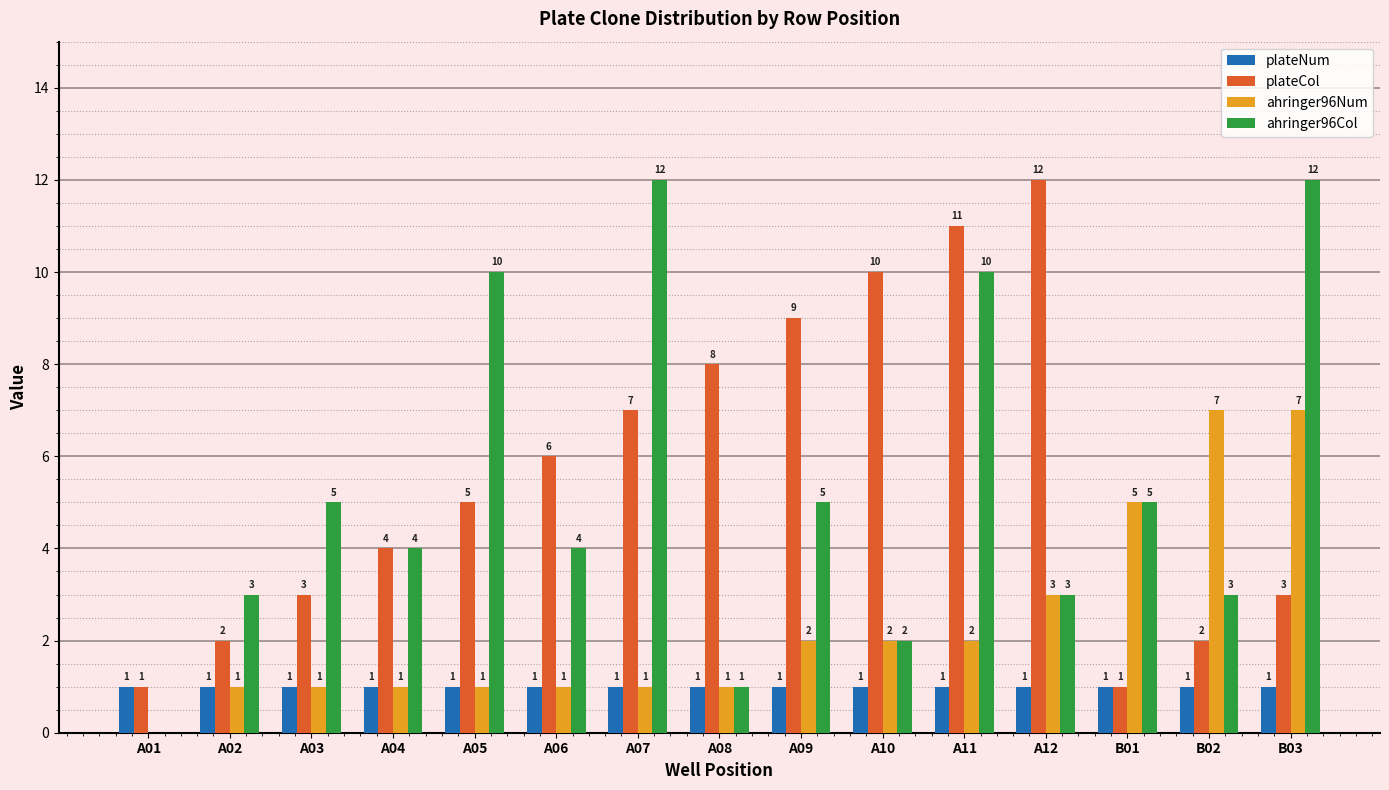

Is the value of plateNum at A12 greater than the value of plateCol at A05?

No